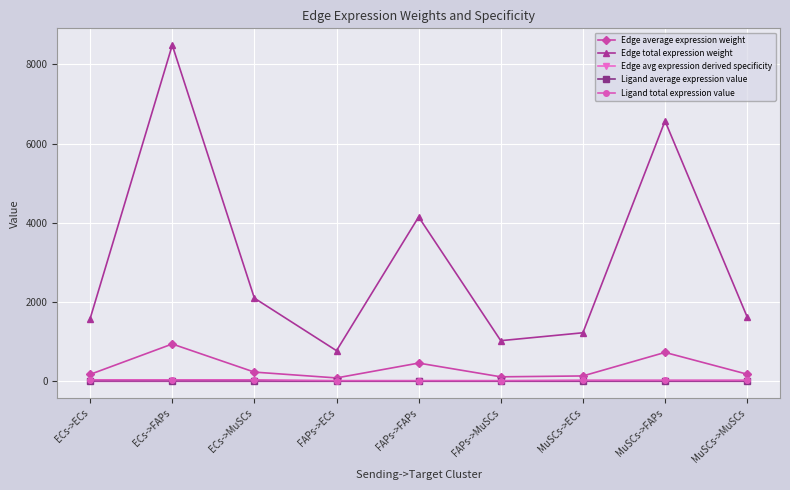

What is the value of the Ligand total expression value point at the 1st from the left?

37.8